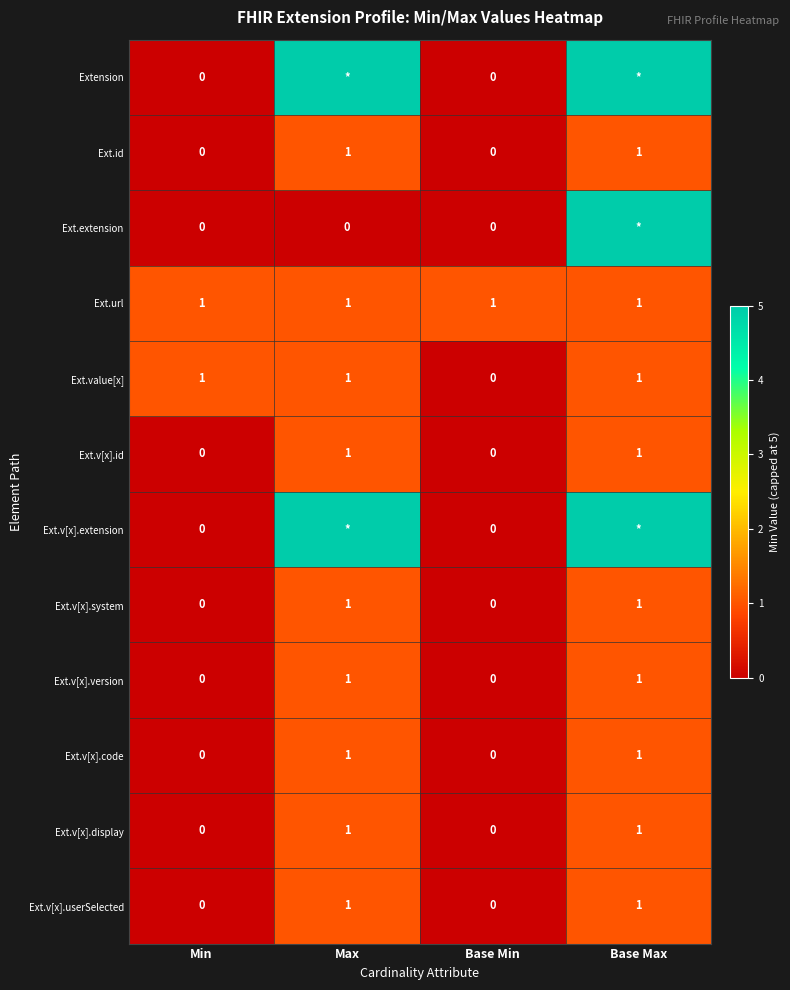

Is it true that Ext.v[x].display equals 1 at Base Max?

True